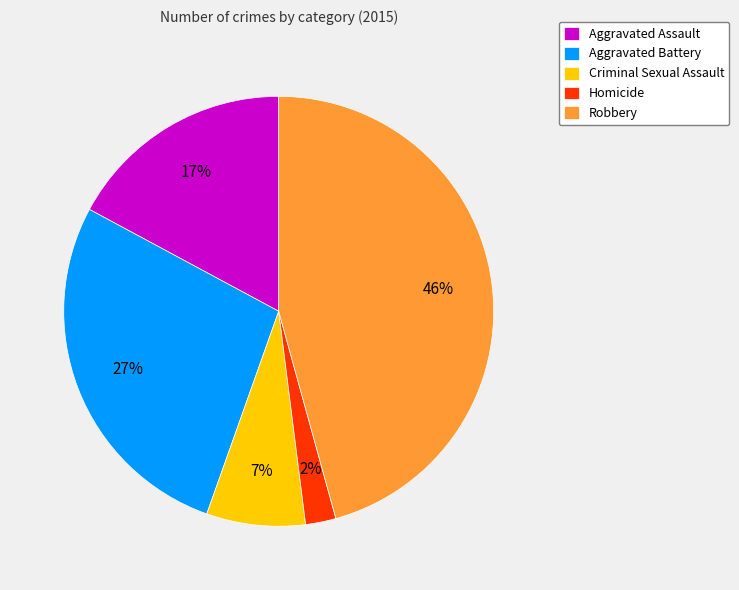

Is Robbery the majority of the pie?

No